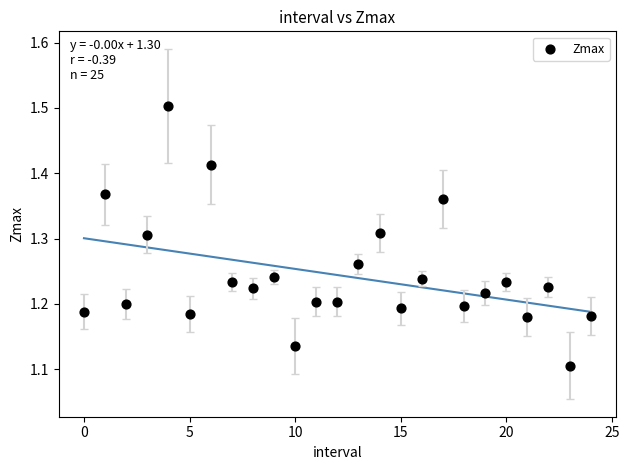

What is the range of Y values (max minus min)?

0.4